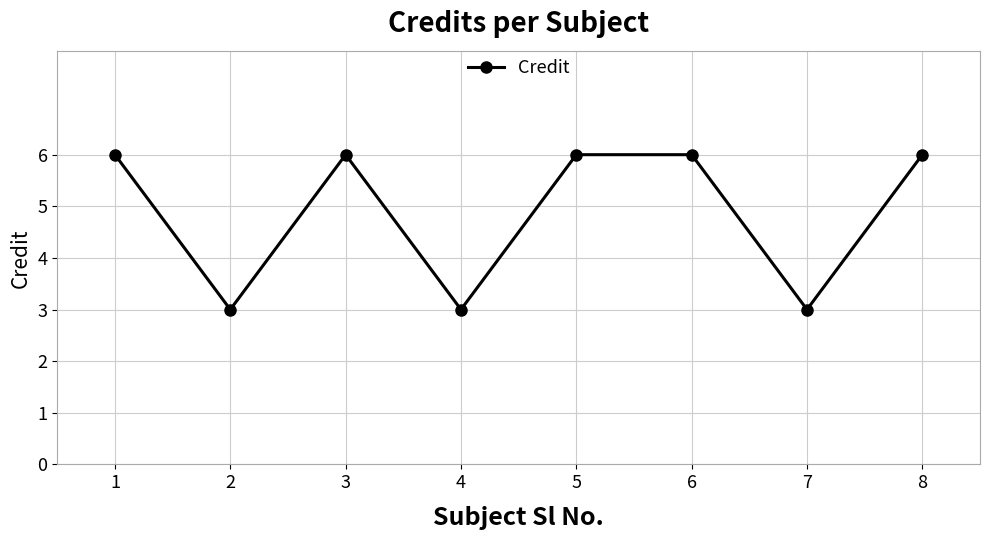

Where is the first local minimum?

2